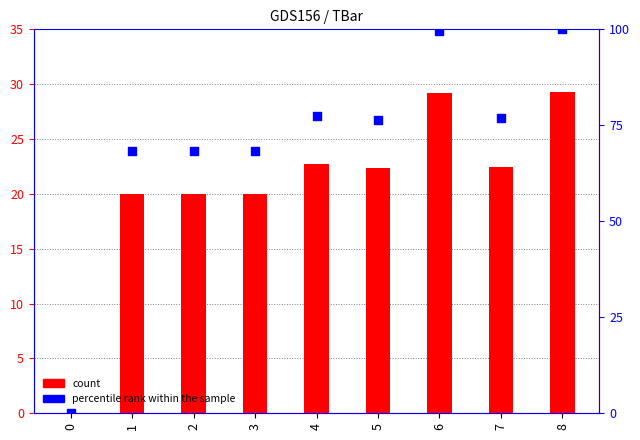

Between 2 and 6, which is larger?

6